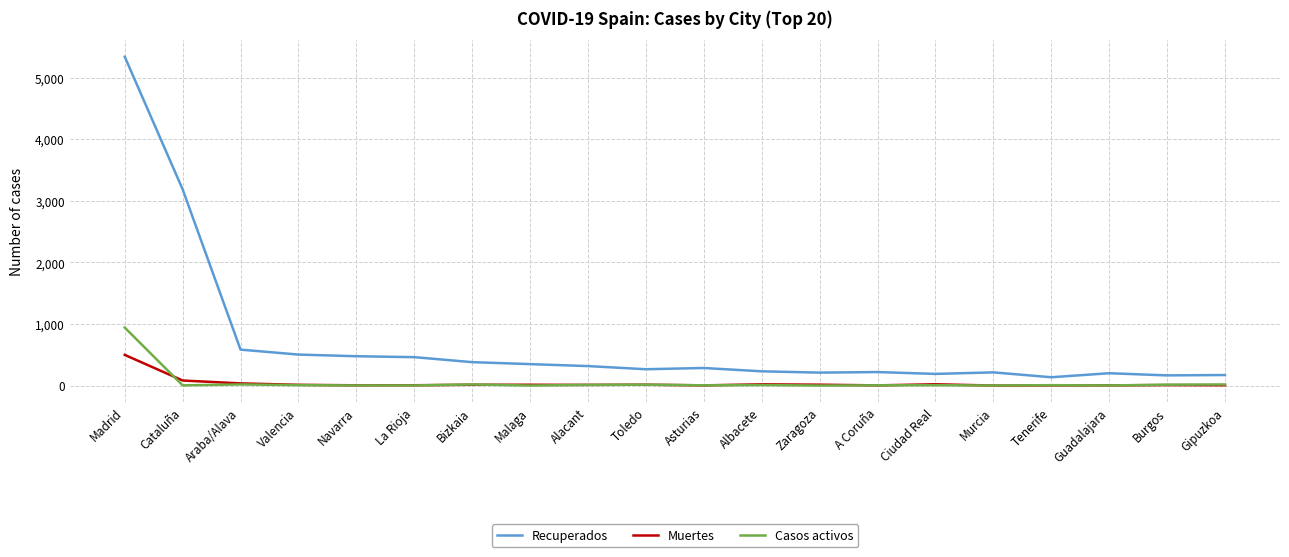

Is this an area chart (filled region under the line)?

No